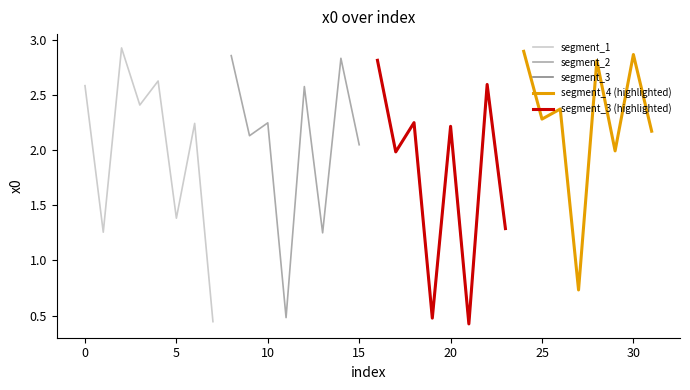

True or false: segment_2 has more than 0 interior local peaks.

True